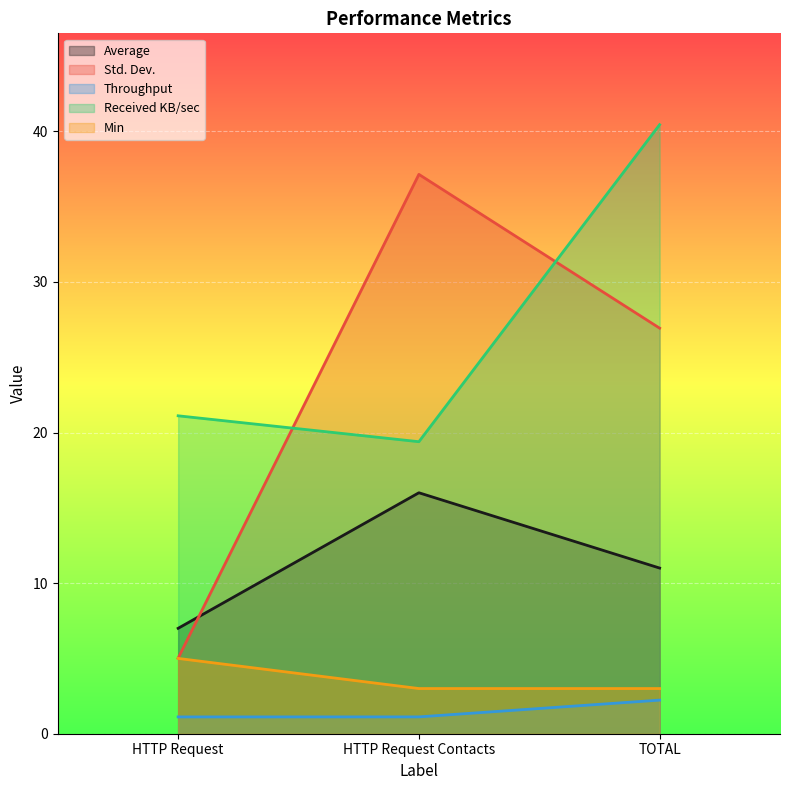

Reading left to right, extract all data points from this chart.

Average: 7.0	16.0	11.0
Std. Dev.: 5.0	37.1	26.9
Throughput: 1.1	1.1	2.2
Received KB/sec: 21.1	19.4	40.4
Min: 5.0	3.0	3.0